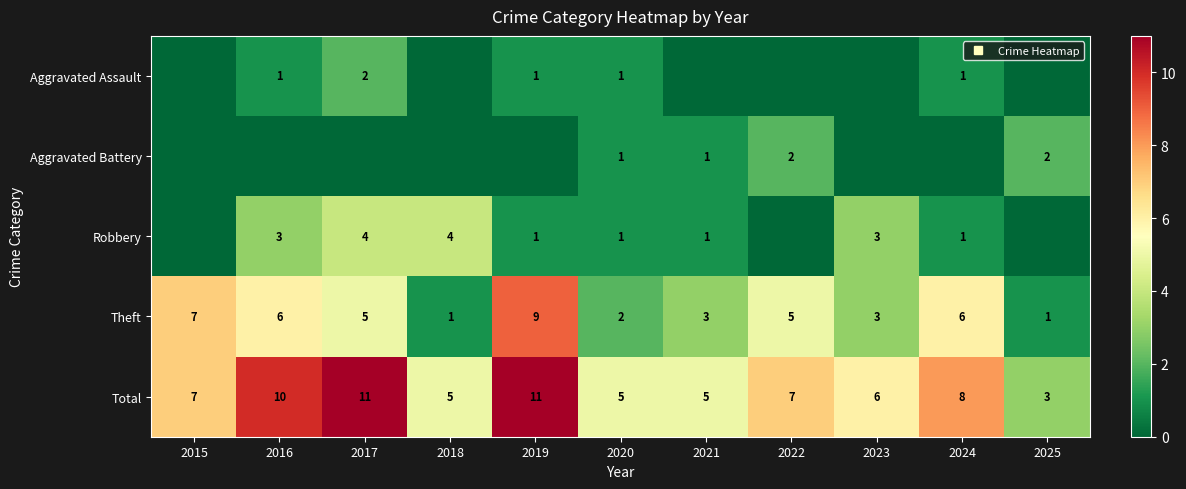

Between 2017 and 2023, which is larger?

2017